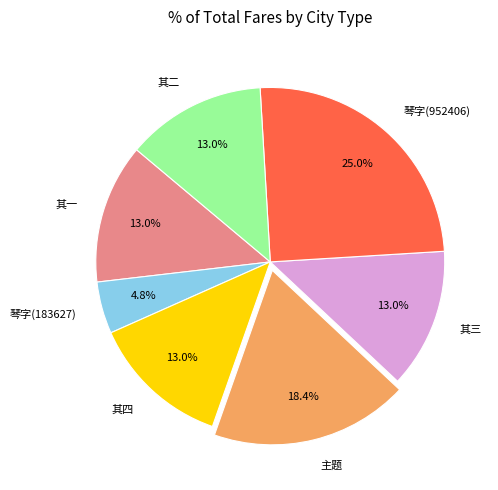

What is the smallest slice in the pie chart?

琴字(183627)